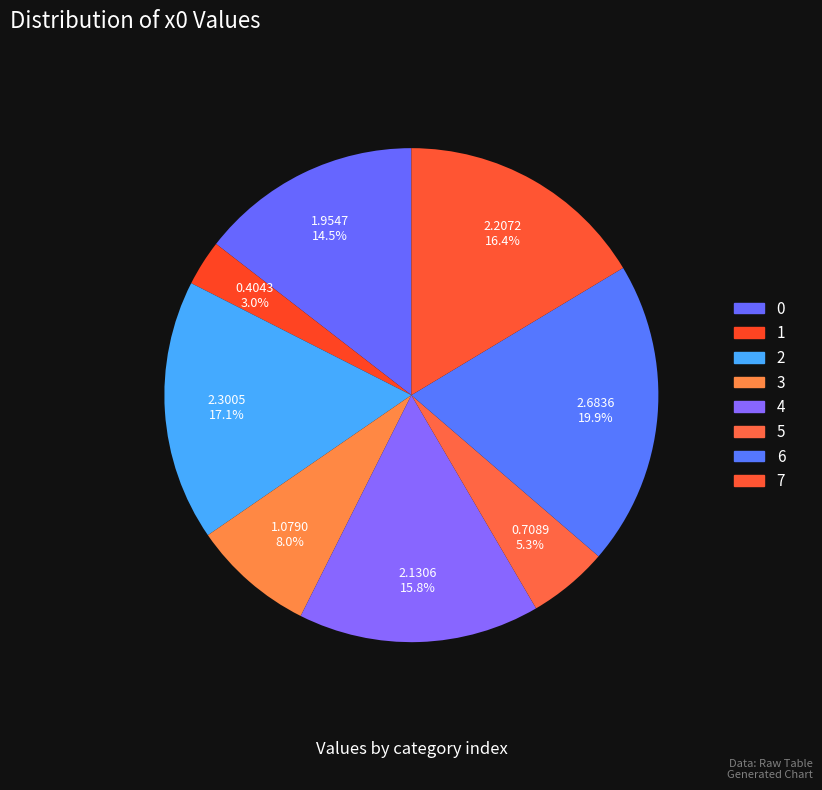

To the nearest percent, what is the average slice percentage?

12%